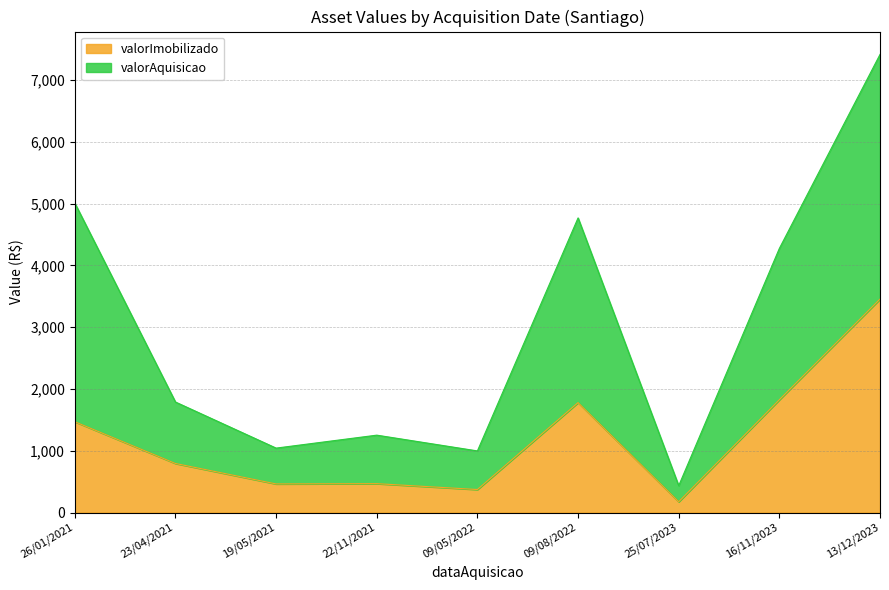

The value of valorAquisicao at 09/05/2022 is 515.4. True or false?

False